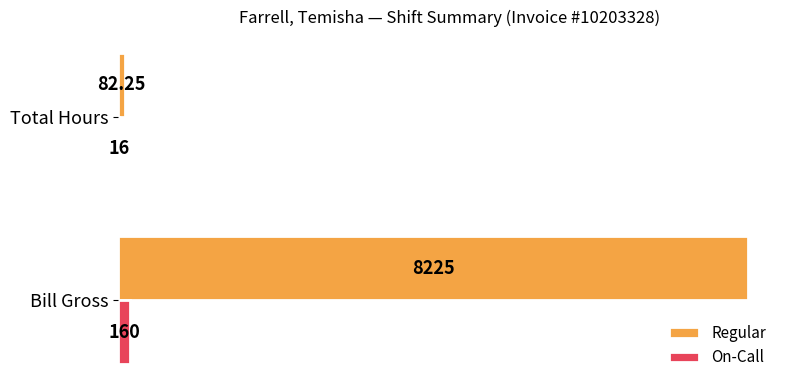

At which category does the chart reach its peak across all series?

Bill Gross